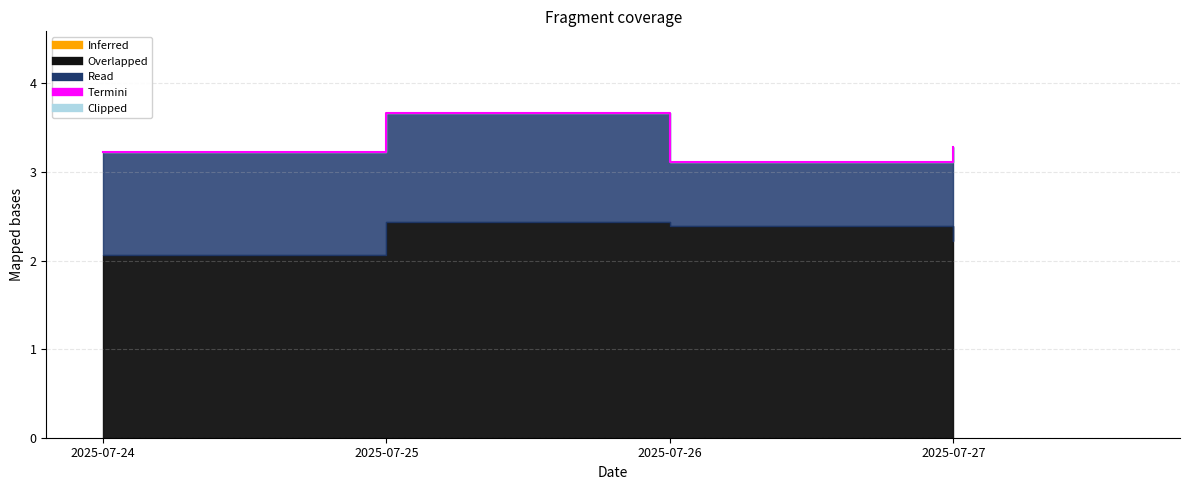

What is the sum of all values?

13.3